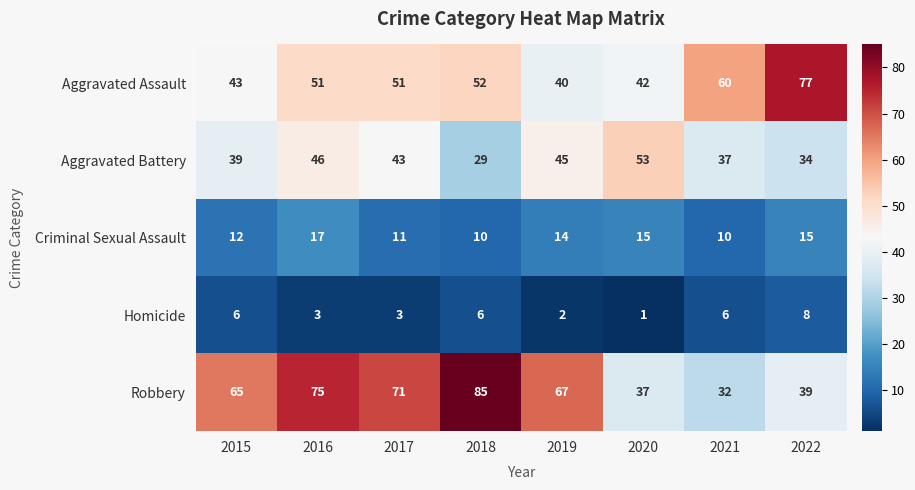

What is the sum of all Criminal Sexual Assault values?

104